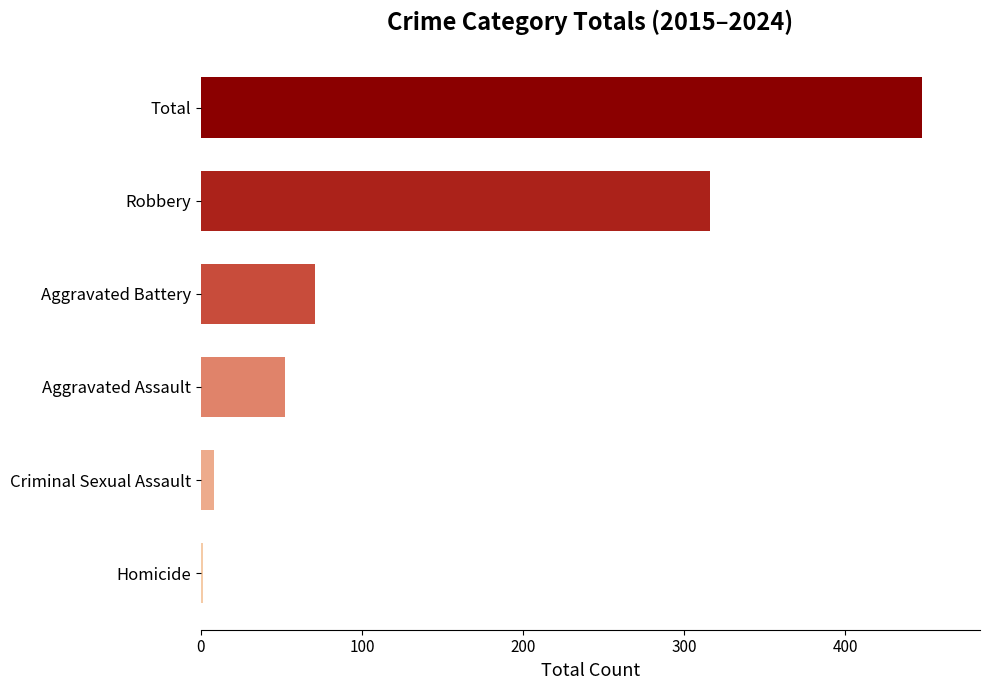

Which has a higher value, Total or Robbery?

Total